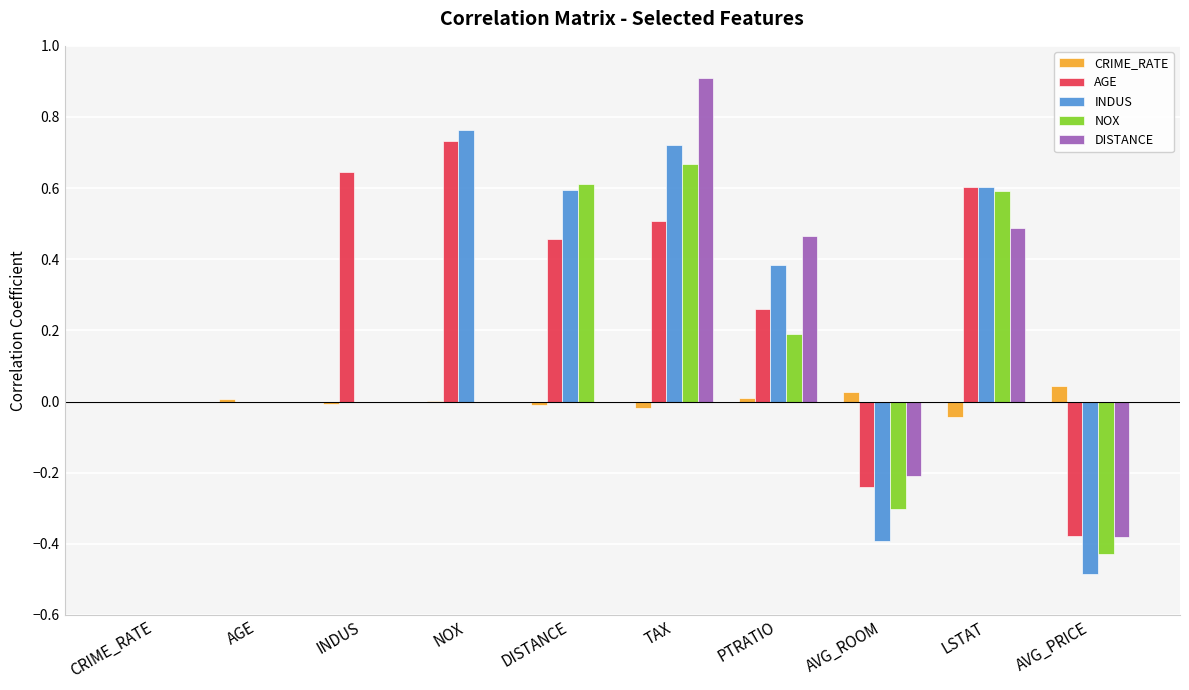

Which series changed the most between CRIME_RATE and INDUS?

AGE